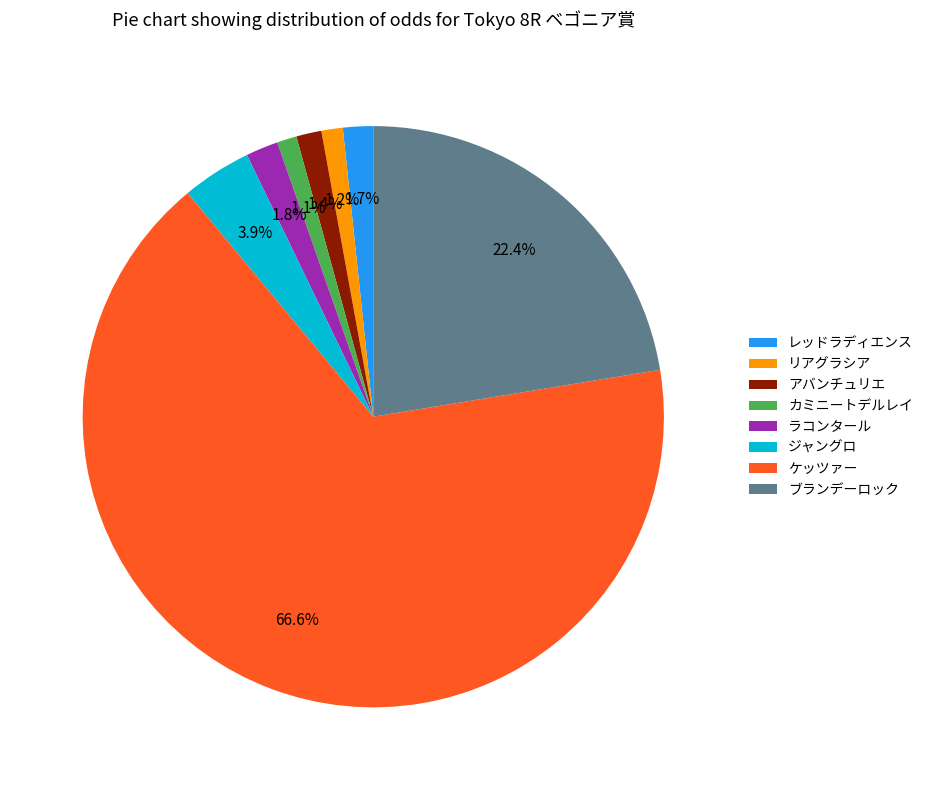

Approximately how many times larger is the value at リアグラシア compared to カミニートデルレイ?

1.1